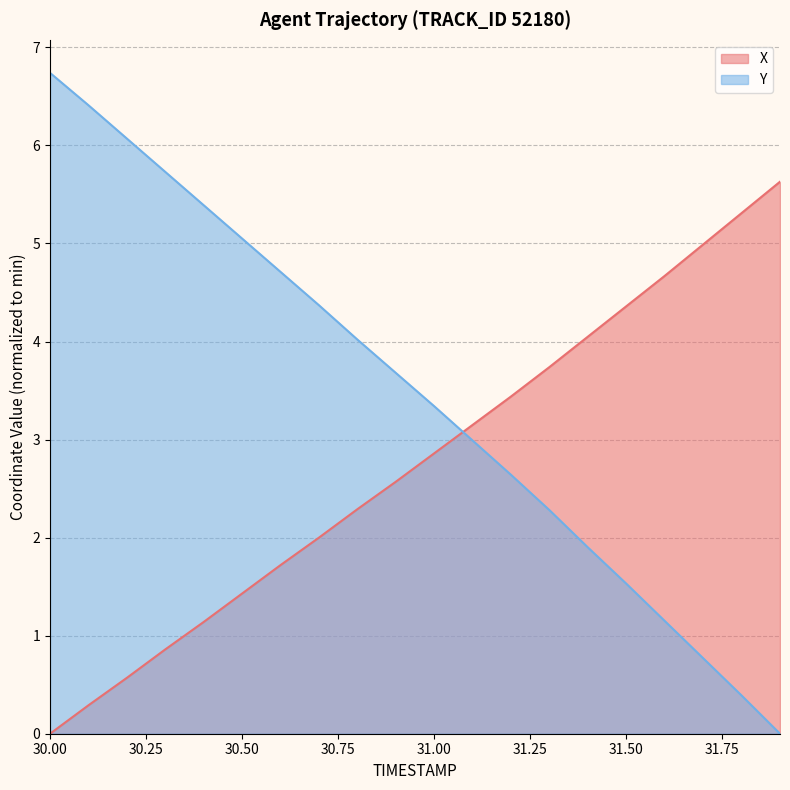

Where do Y and X first cross each other?

31.0 and 31.1